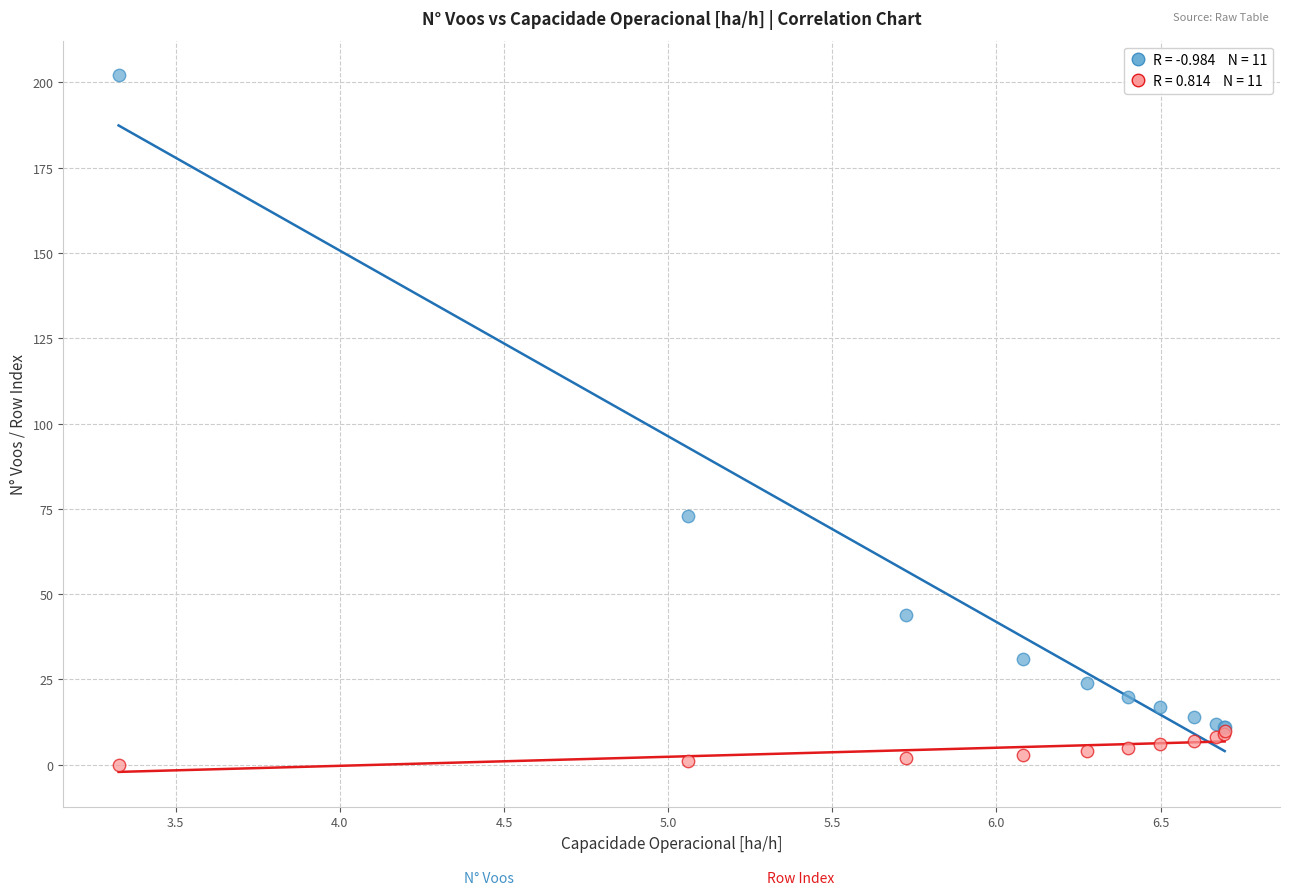

Across all series, what Y value is closest to 101?

73